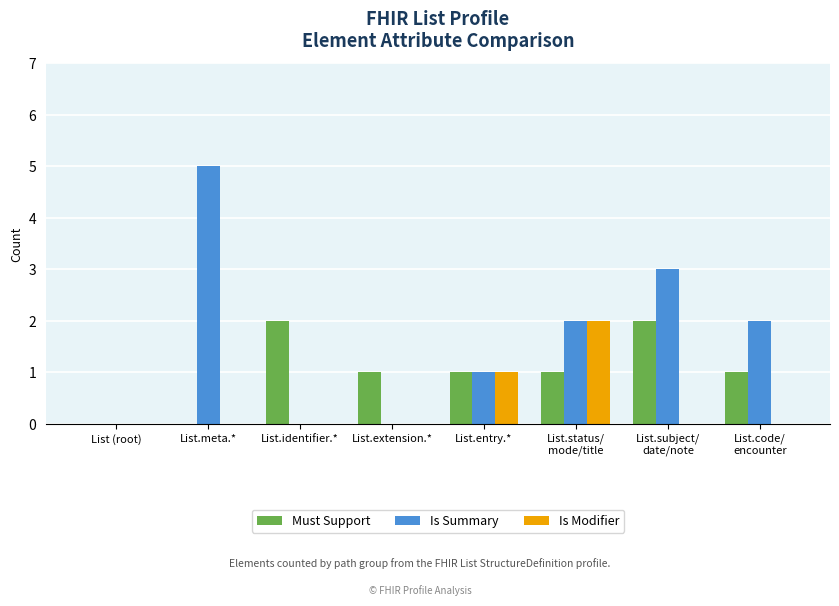

Which series has the largest total across all categories?

Is Summary